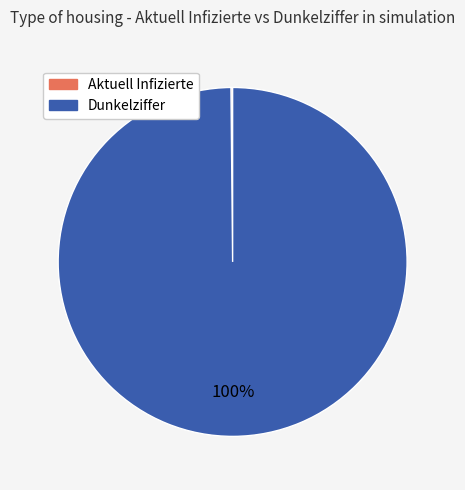

To the nearest percent, what is the average slice percentage?

50%